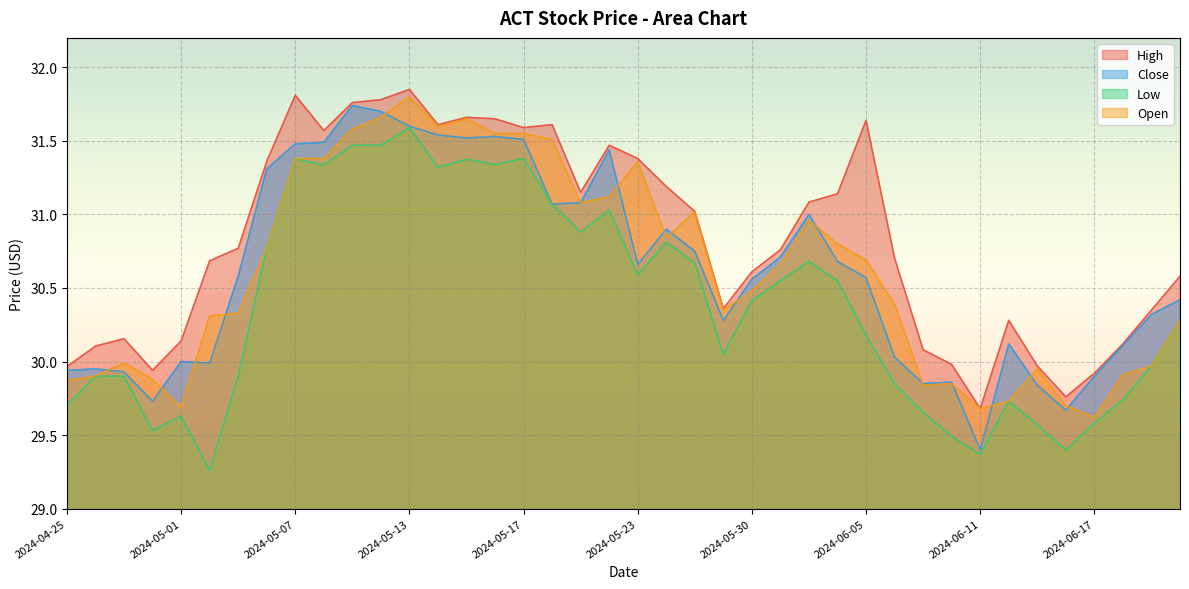

Between 2024-05-15 and 2024-04-25, which is larger?

2024-05-15